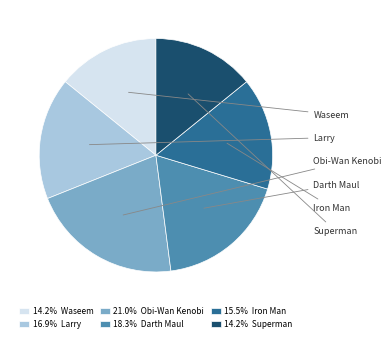

Is there a majority slice in this chart?

No